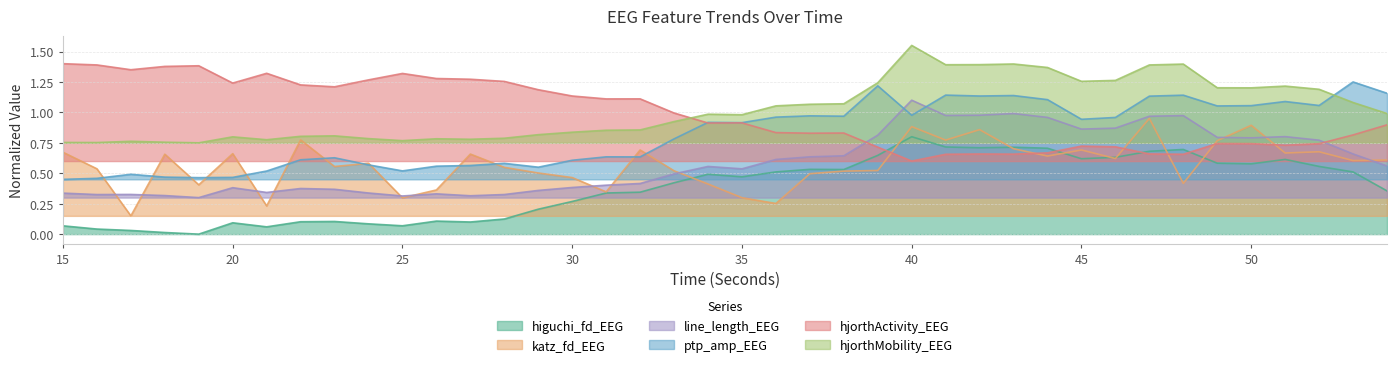

True or false: ptp_amp_EEG and line_length_EEG cross at least once.

True